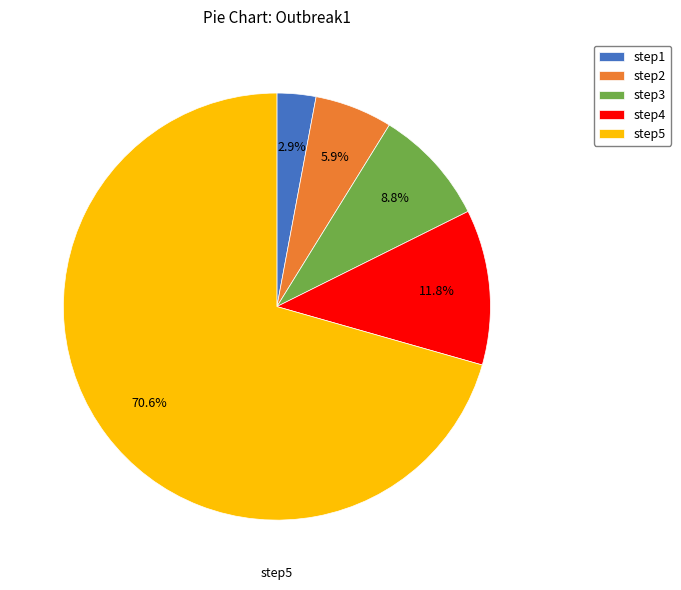

How many segments does this pie chart have?

5